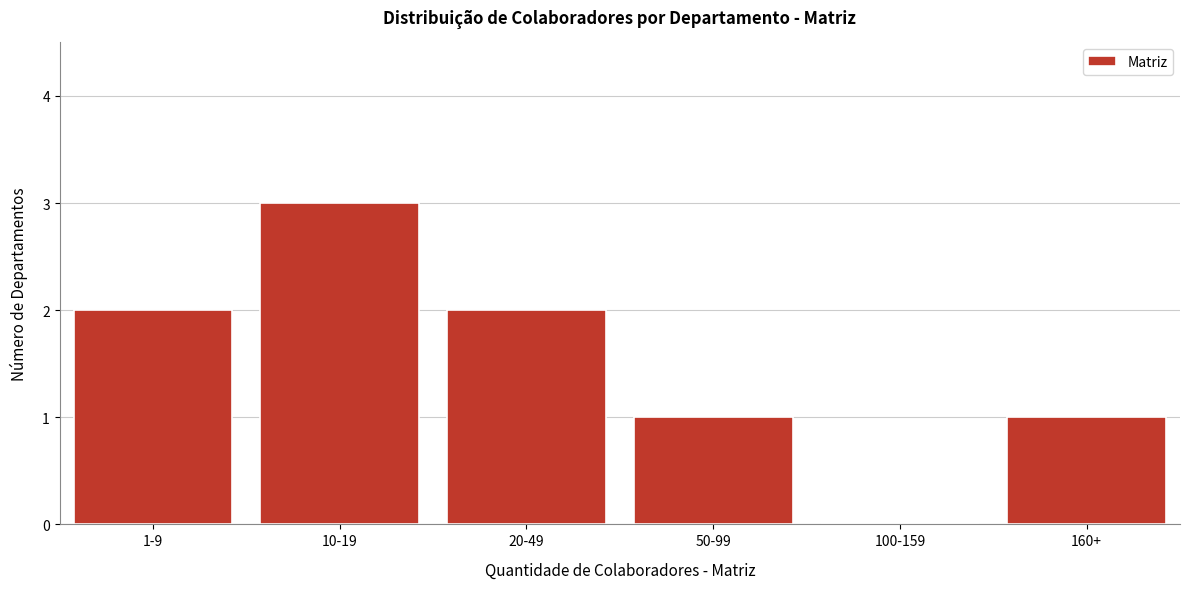

Reading left to right, what are all the values shown in this chart?

1-9=2	10-19=3	20-49=2	50-99=1	100-159=0	160+=1